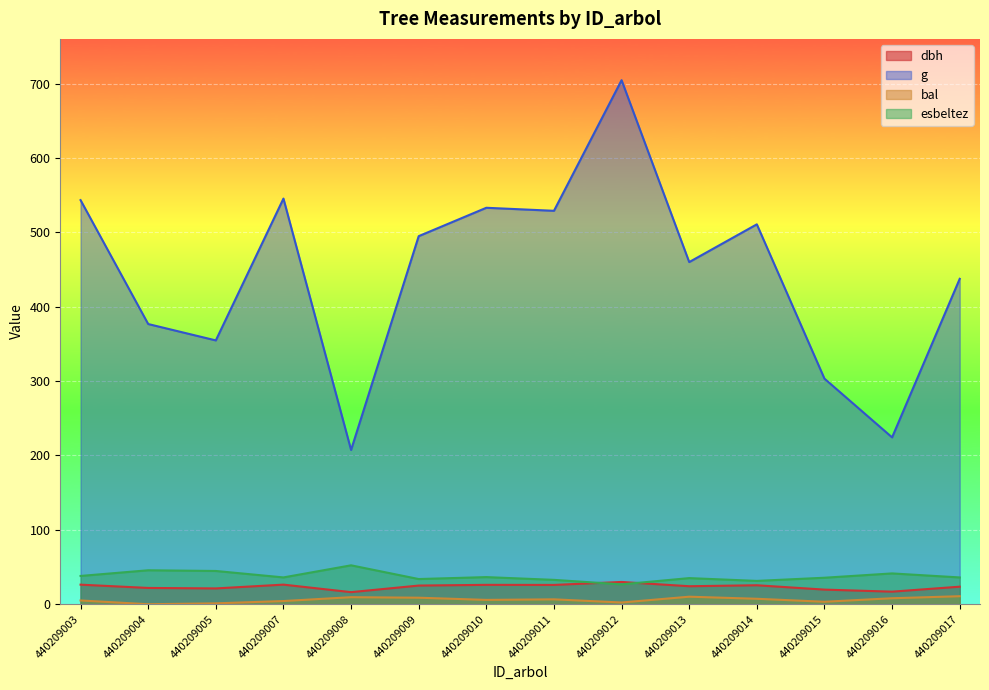

The dbh series shows 9.4 at 440209007. True or false?

False